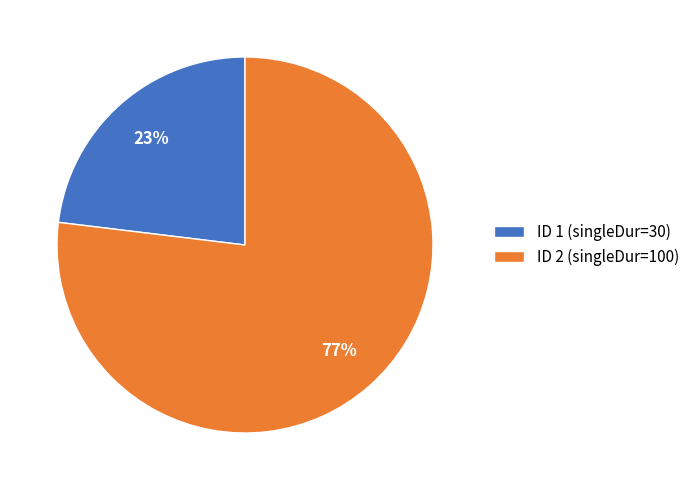

Count the number of slices in the pie.

2